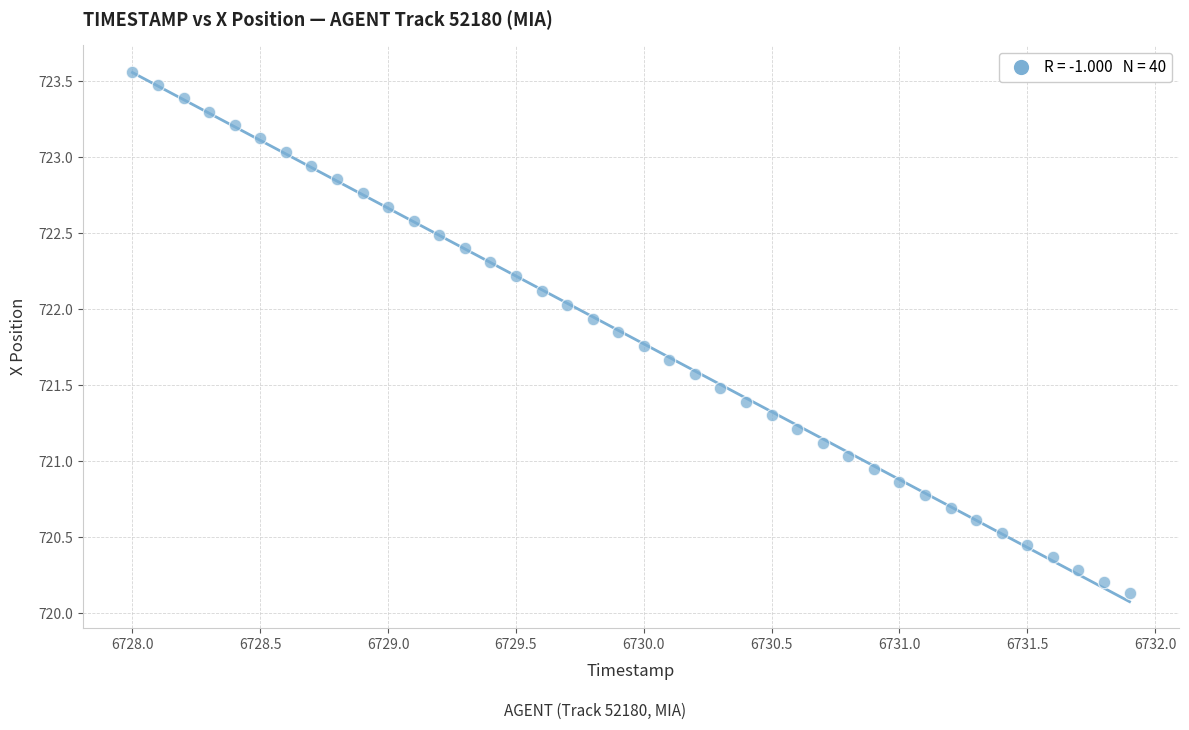

What is the range of X values (max minus min)?

3.9